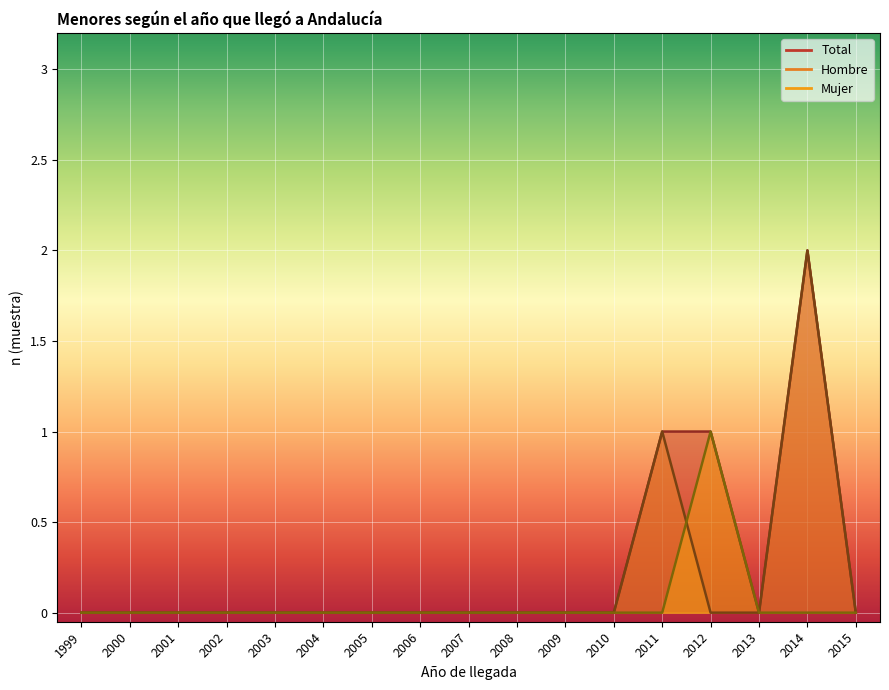

What are all the series names shown in the legend?

Hombre, Mujer, Total